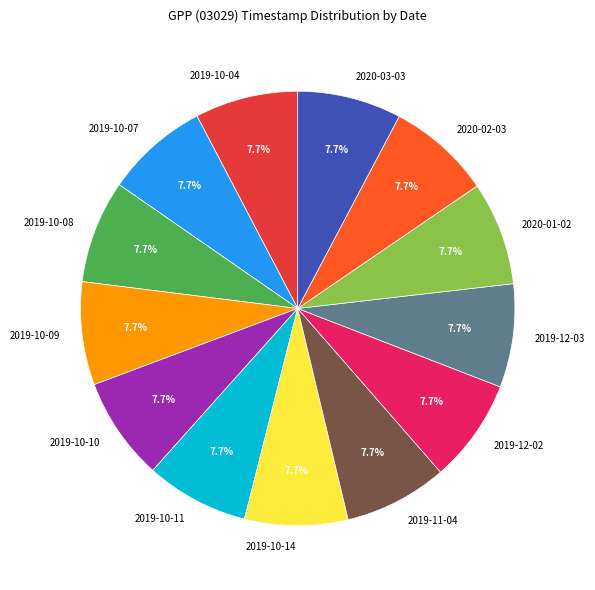

Approximately how many times larger is the value at 2019-10-11 compared to 2019-11-04?

1.0